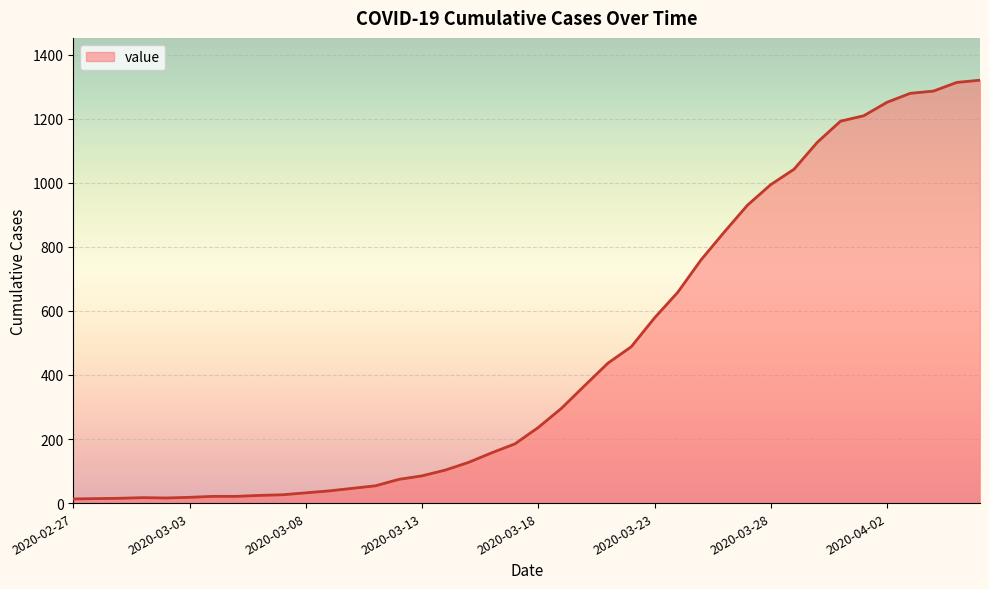

What is the greatest value displayed?

1320